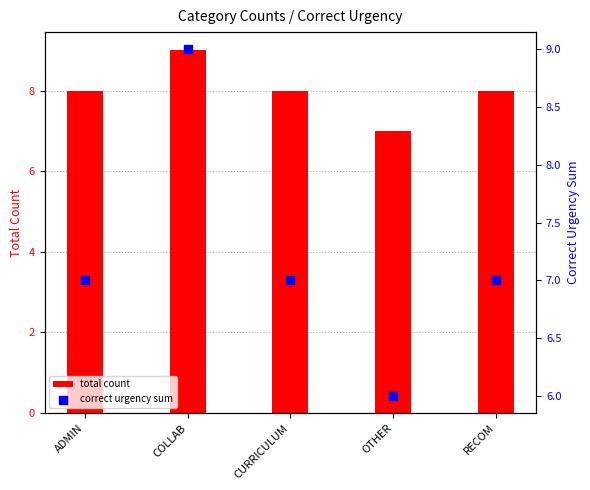

Is the value of correct urgency sum at RECOM greater than the value of total count at ADMIN?

No